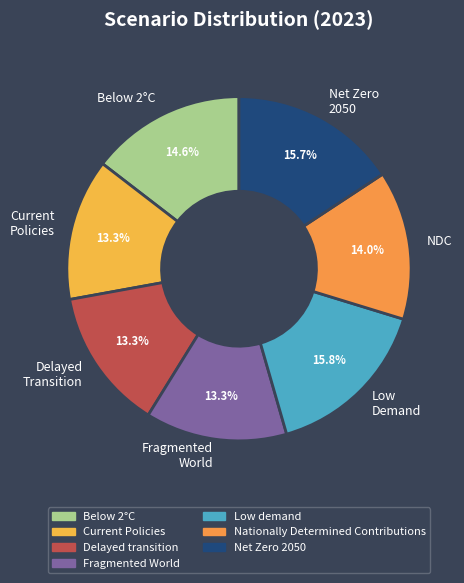

What is the total percentage of Fragmented World and Low Demand?

29.1%